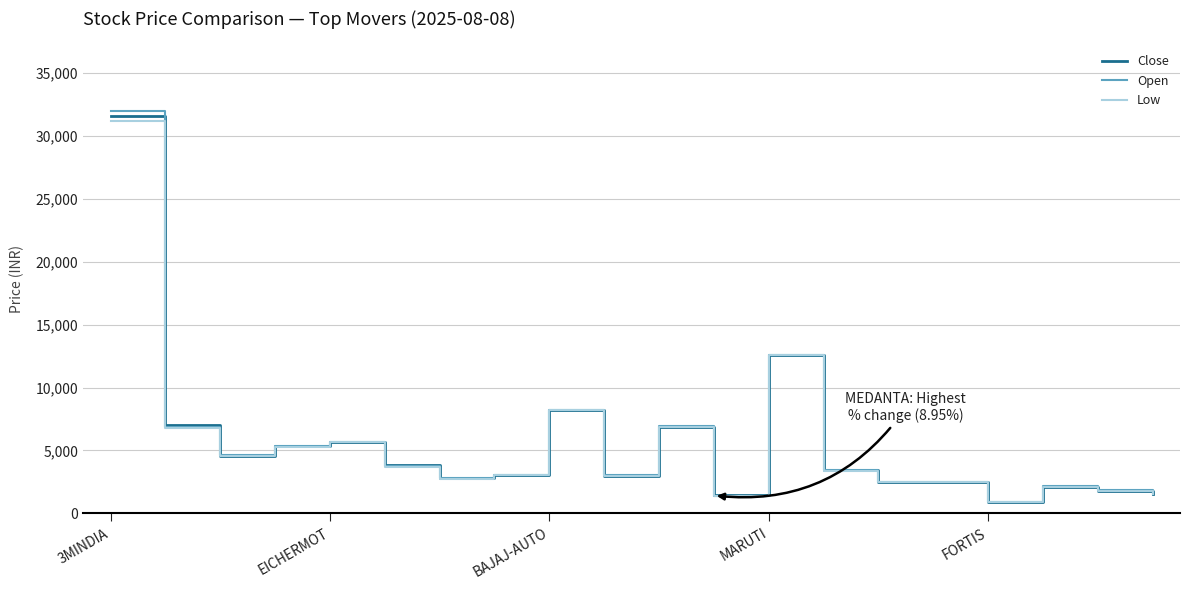

What is the highest value of the Open series?

32000.0